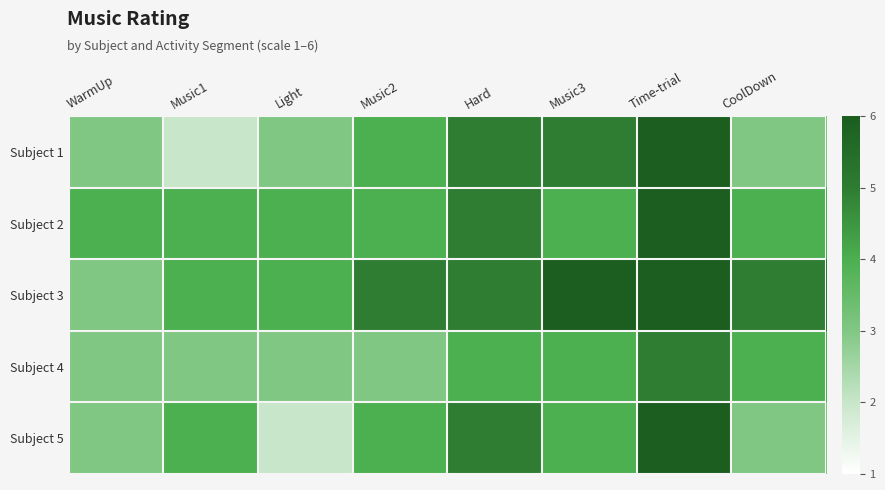

Between Music1 and Hard, which series saw the biggest shift?

Subject 1